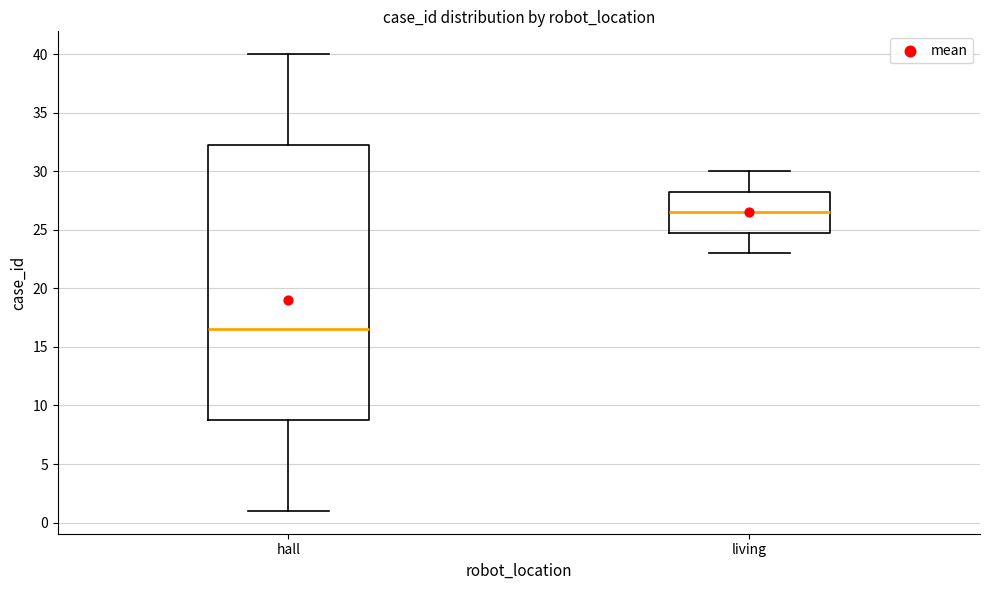

Which box has the lowest median line?

hall